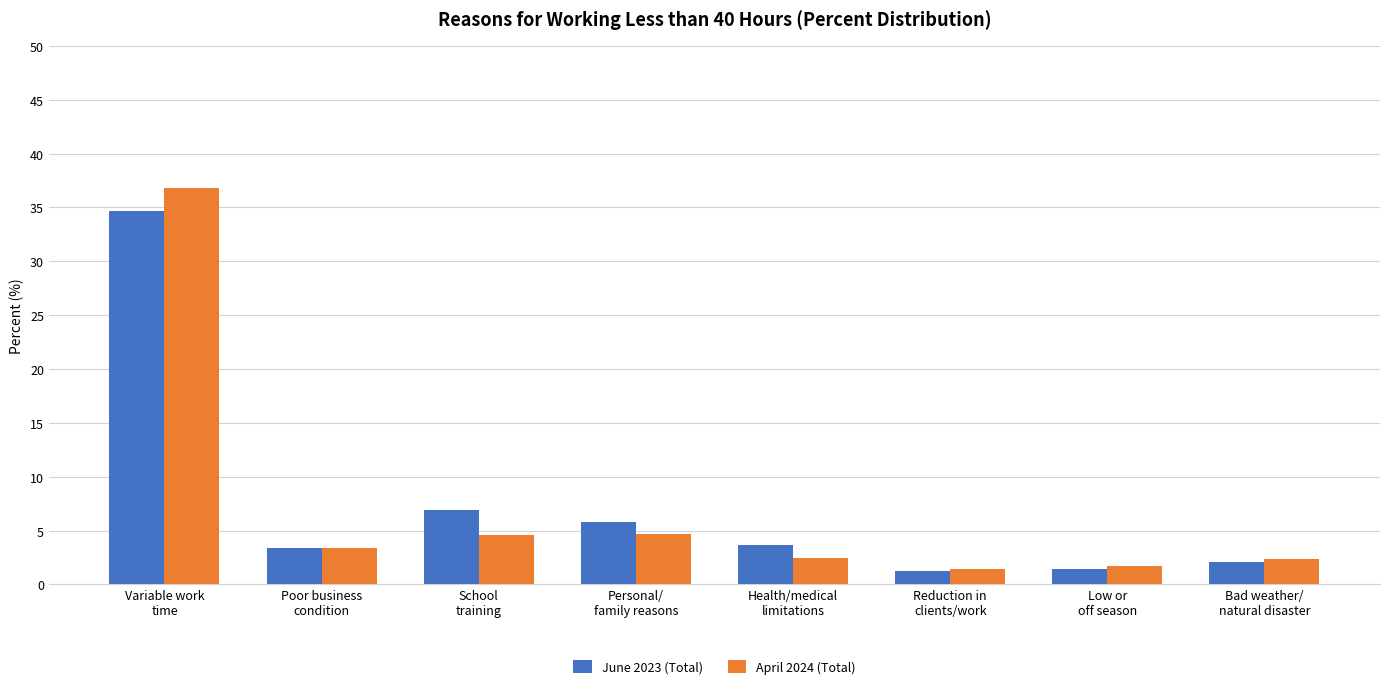

True or false: April 2024 (Total) has a value of 3.1 at School
training.

False